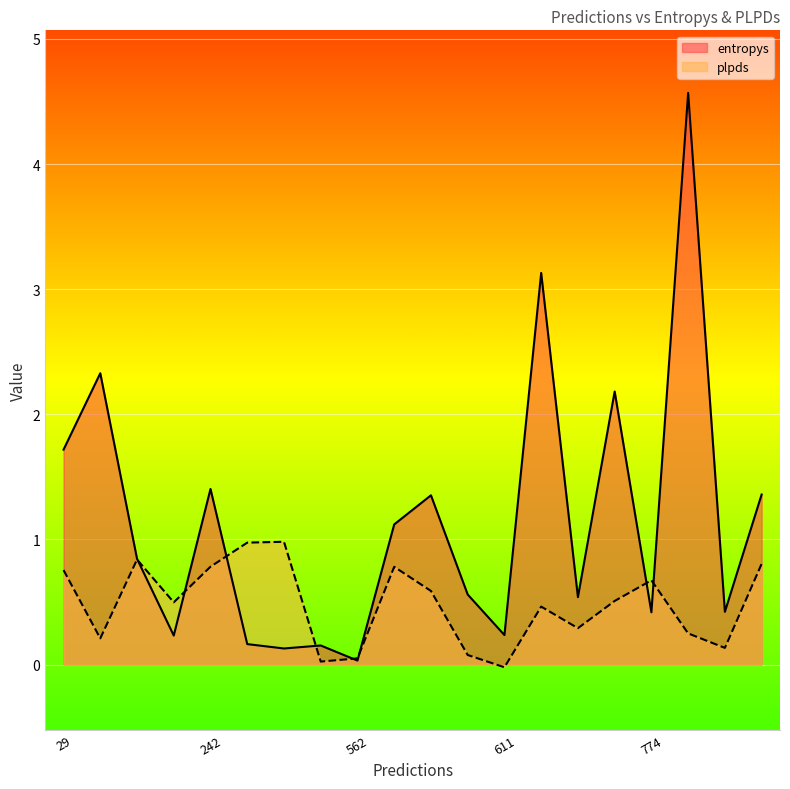

The value of entropys at 568 is 2.0. True or false?

False